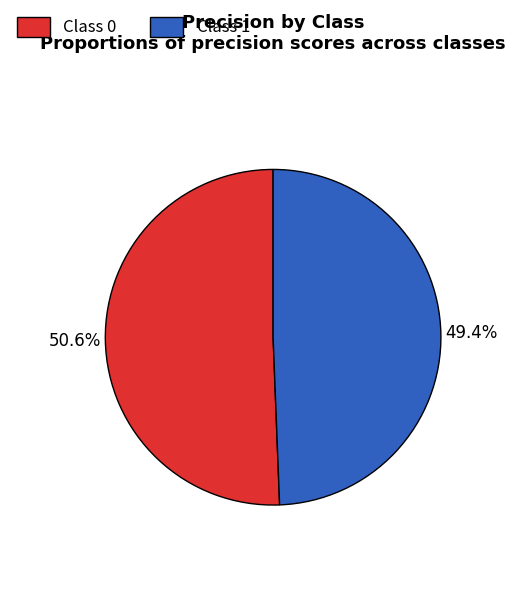

Is there a majority slice in this chart?

Yes